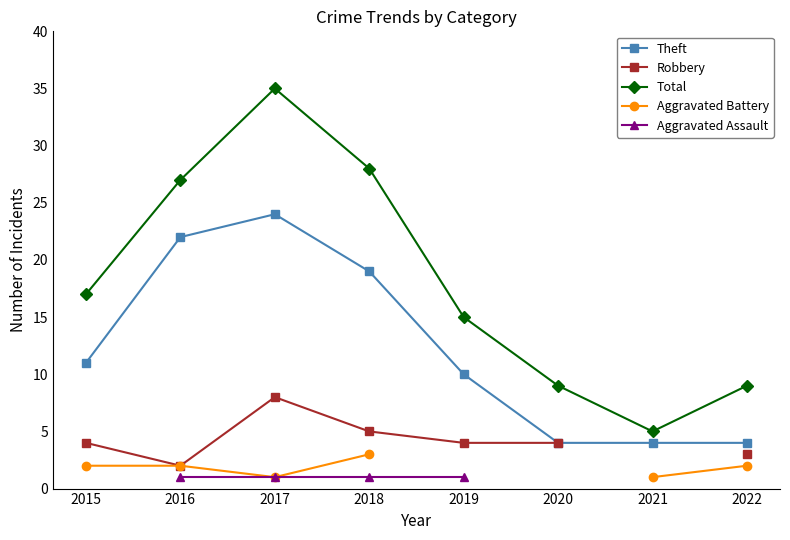

Which series has the widest spread of values?

Total